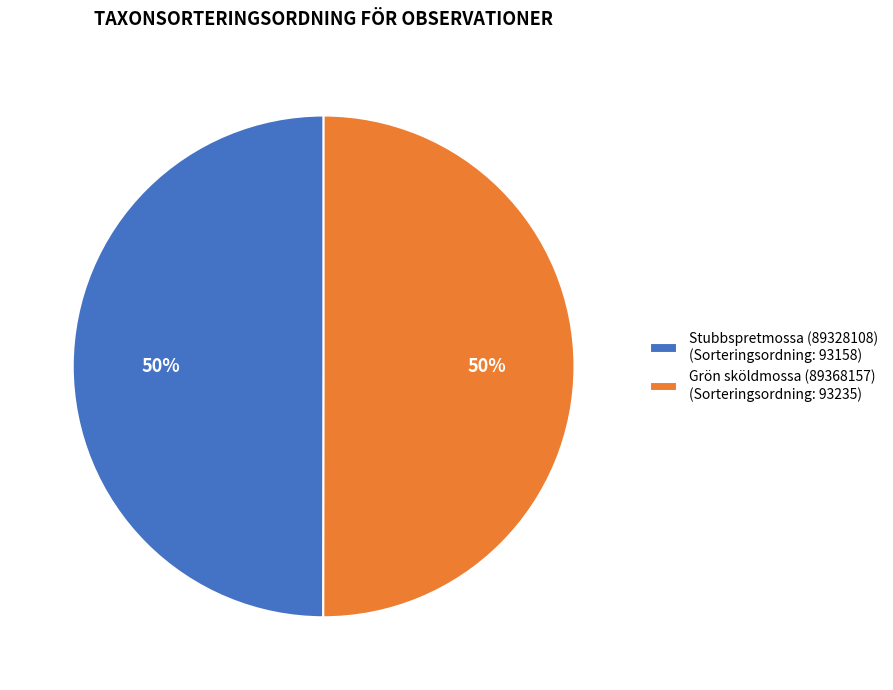

To the nearest percent, what is the combined percentage of Stubbspretmossa (89328108) (Sorteringsordning: 93158) and Grön sköldmossa (89368157) (Sorteringsordning: 93235)?

100%